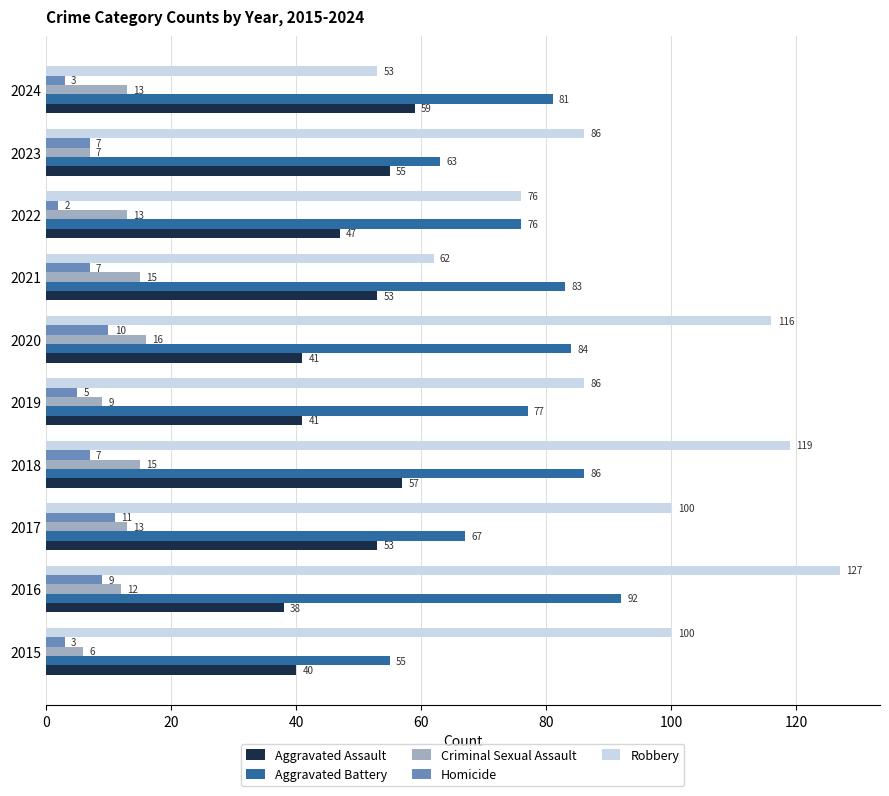

Where is Criminal Sexual Assault nearest to the value 11?

2016